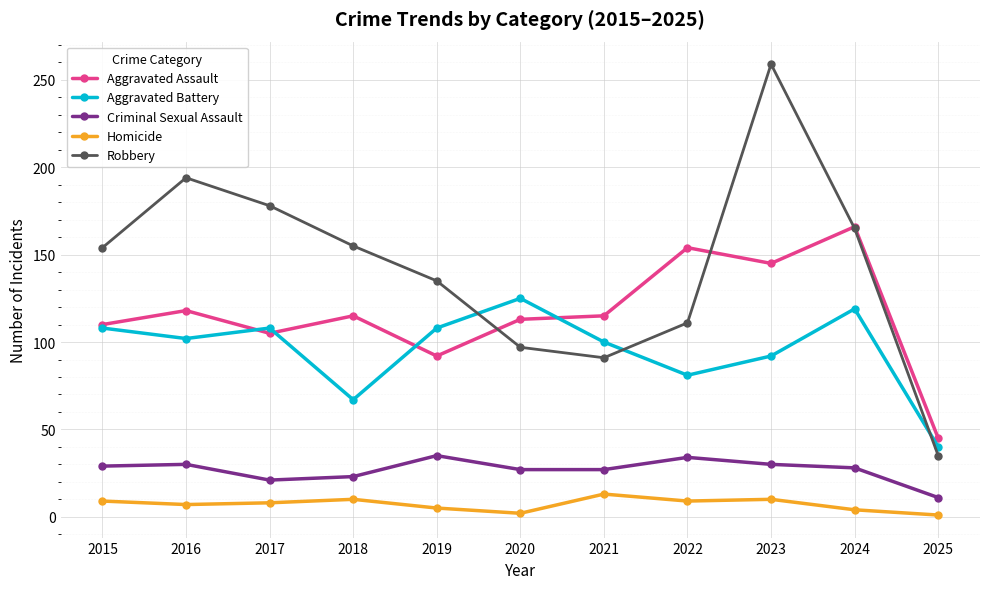

What is the average value of the Robbery series?

143